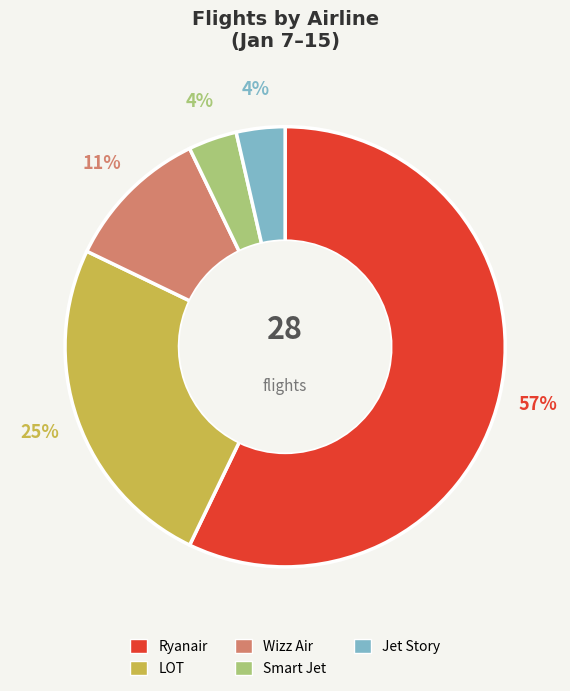

Do LOT and Wizz Air together represent more than half of the pie?

No